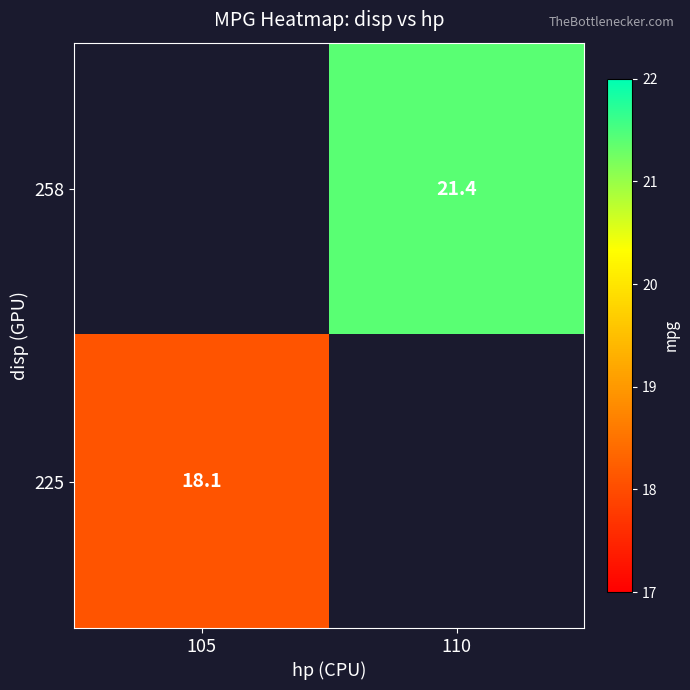

The value of 225 at 105 is 18.1. True or false?

True